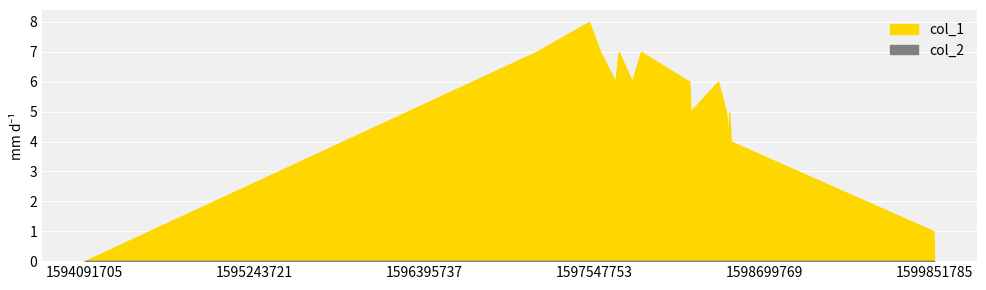

Reading right to left, extract all data points from this chart.

col_1: 0	1	4	5	4	5	6	5	6	7	6	7	6	7	8	7	0
col_2: 0	0	0	0	0	0	0	0	0	0	0	0	0	0	0	0	0